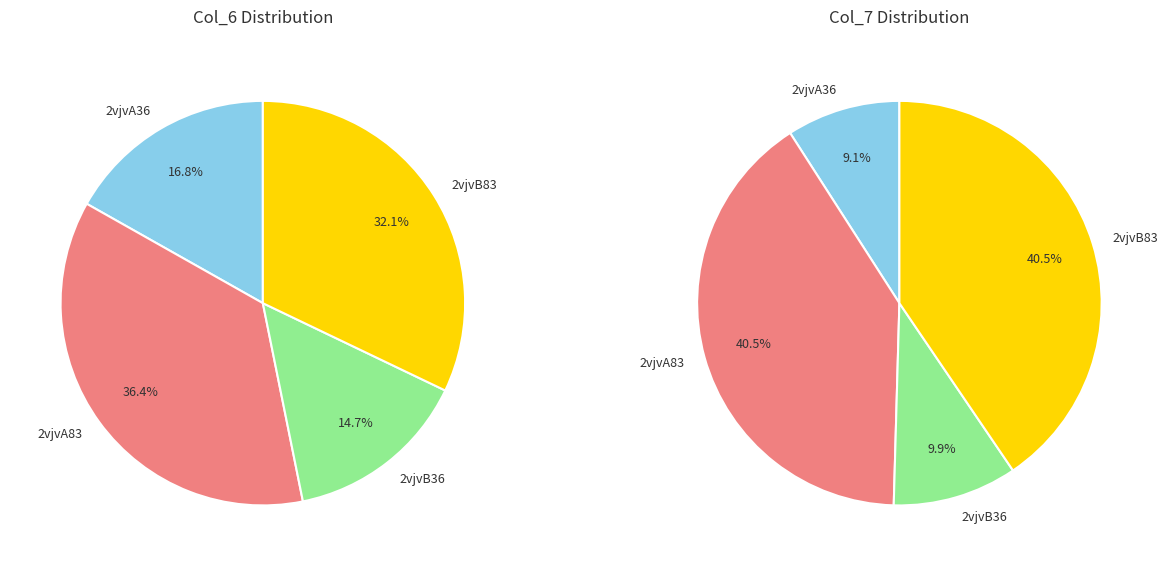

Which series has the largest range (max minus min)?

values_col7